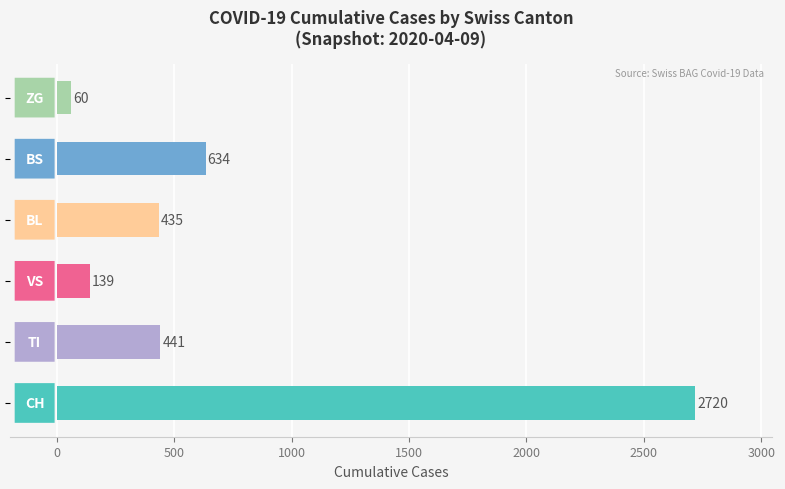

At which label does TI reach its peak?

2020-04-09